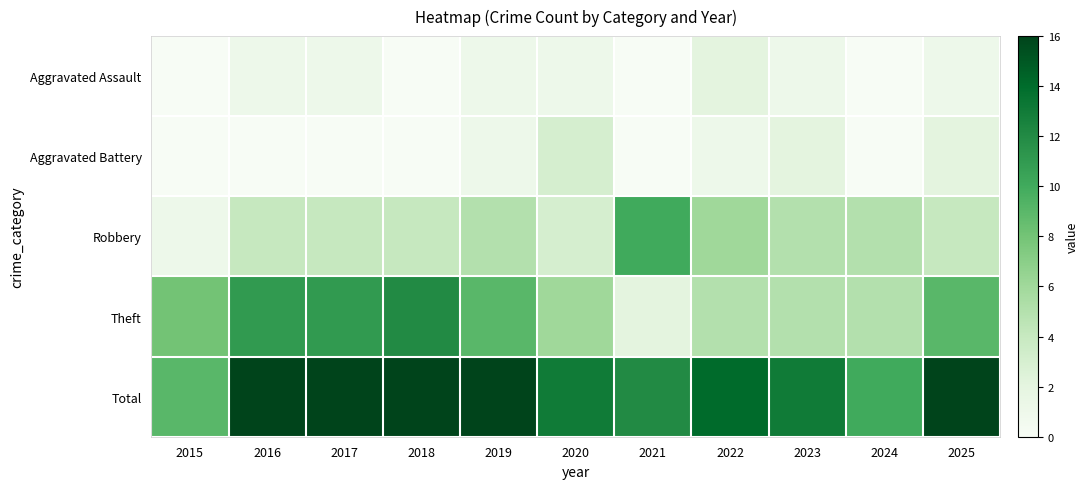

Reading right to left, list all the values displayed in this chart.

Aggravated Assault: 2025=1	2024=0	2023=1	2022=2	2021=0	2020=1	2019=1	2018=0	2017=1	2016=1	2015=0
Aggravated Battery: 2025=2	2024=0	2023=2	2022=1	2021=0	2020=3	2019=1	2018=0	2017=0	2016=0	2015=0
Robbery: 2025=4	2024=5	2023=5	2022=6	2021=10	2020=3	2019=5	2018=4	2017=4	2016=4	2015=1
Theft: 2025=9	2024=5	2023=5	2022=5	2021=2	2020=6	2019=9	2018=12	2017=11	2016=11	2015=8
Total: 2025=16	2024=10	2023=13	2022=14	2021=12	2020=13	2019=16	2018=16	2017=16	2016=16	2015=9